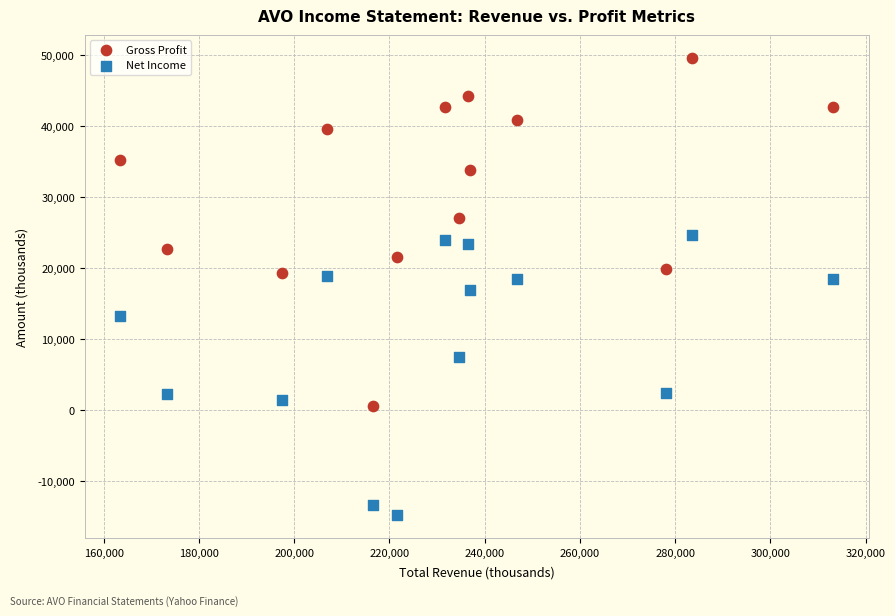

Which series has the largest Y range (max minus min)?

Gross Profit